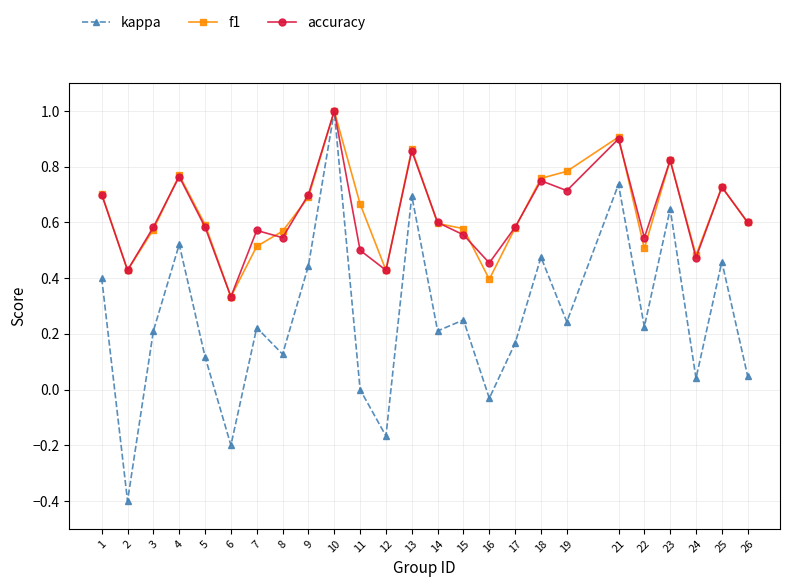

True or false: f1 has a value of 0.9 at 13.

True